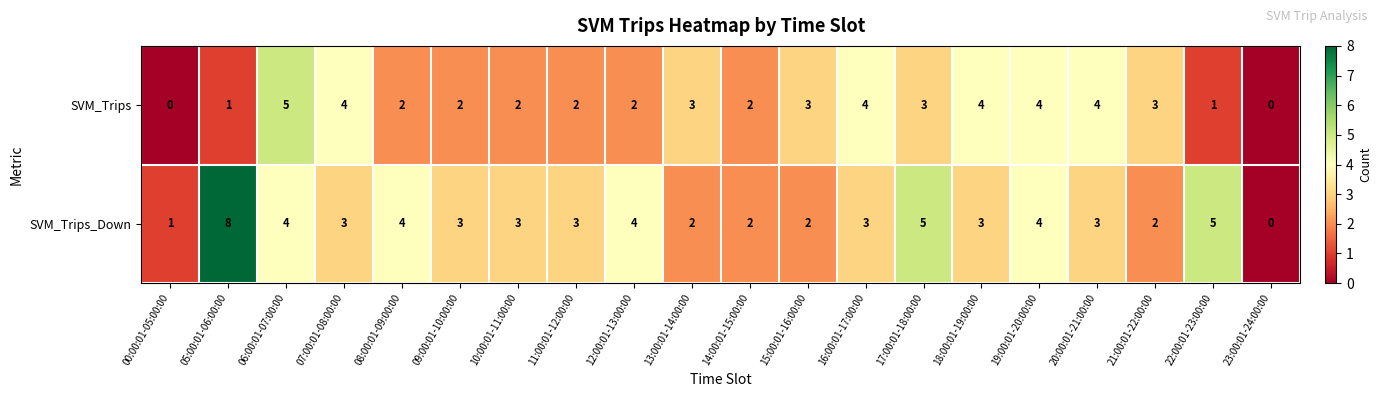

Count the number of data series in this chart.

2